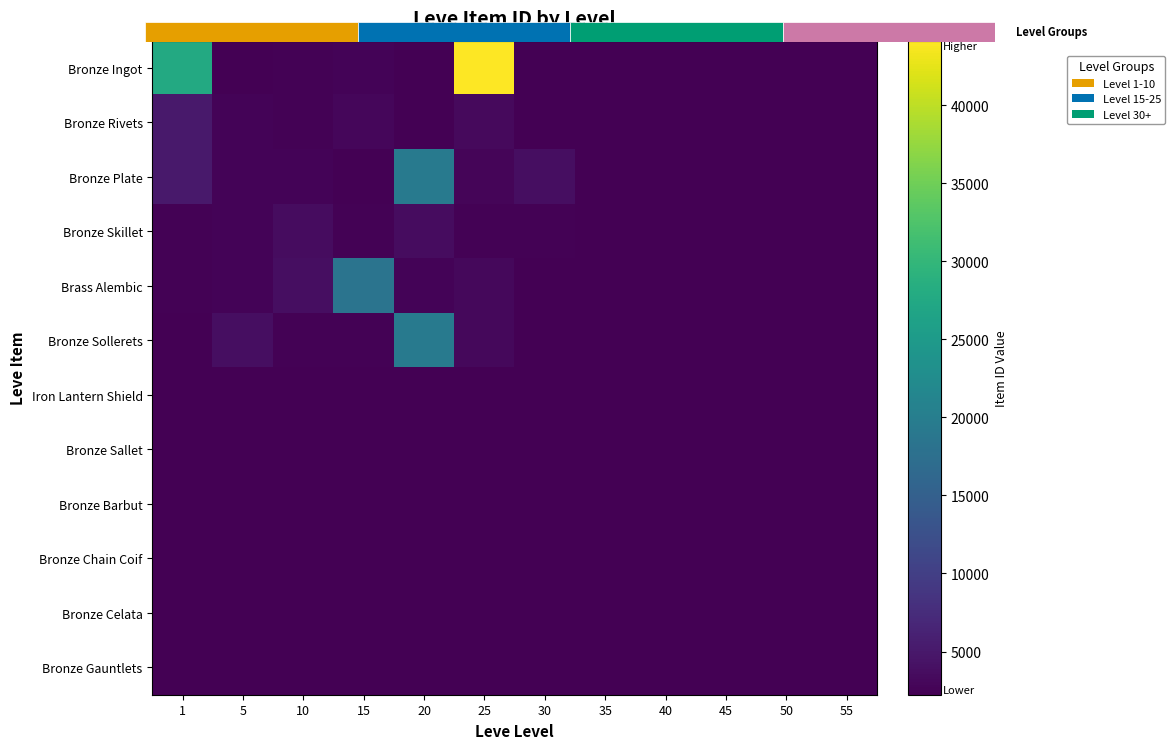

Which category has the lowest value across all series?

35